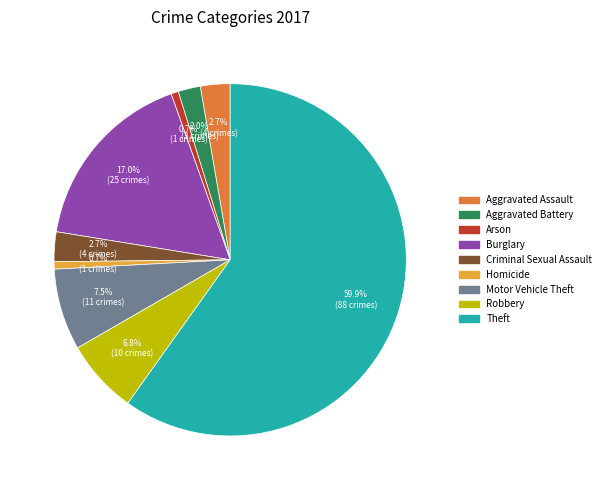

How many slices are in this pie chart?

9